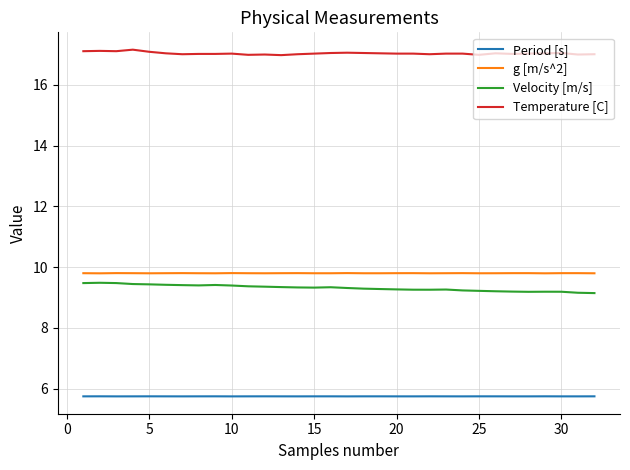

Which series has the largest total across all categories?

Temperature [C]